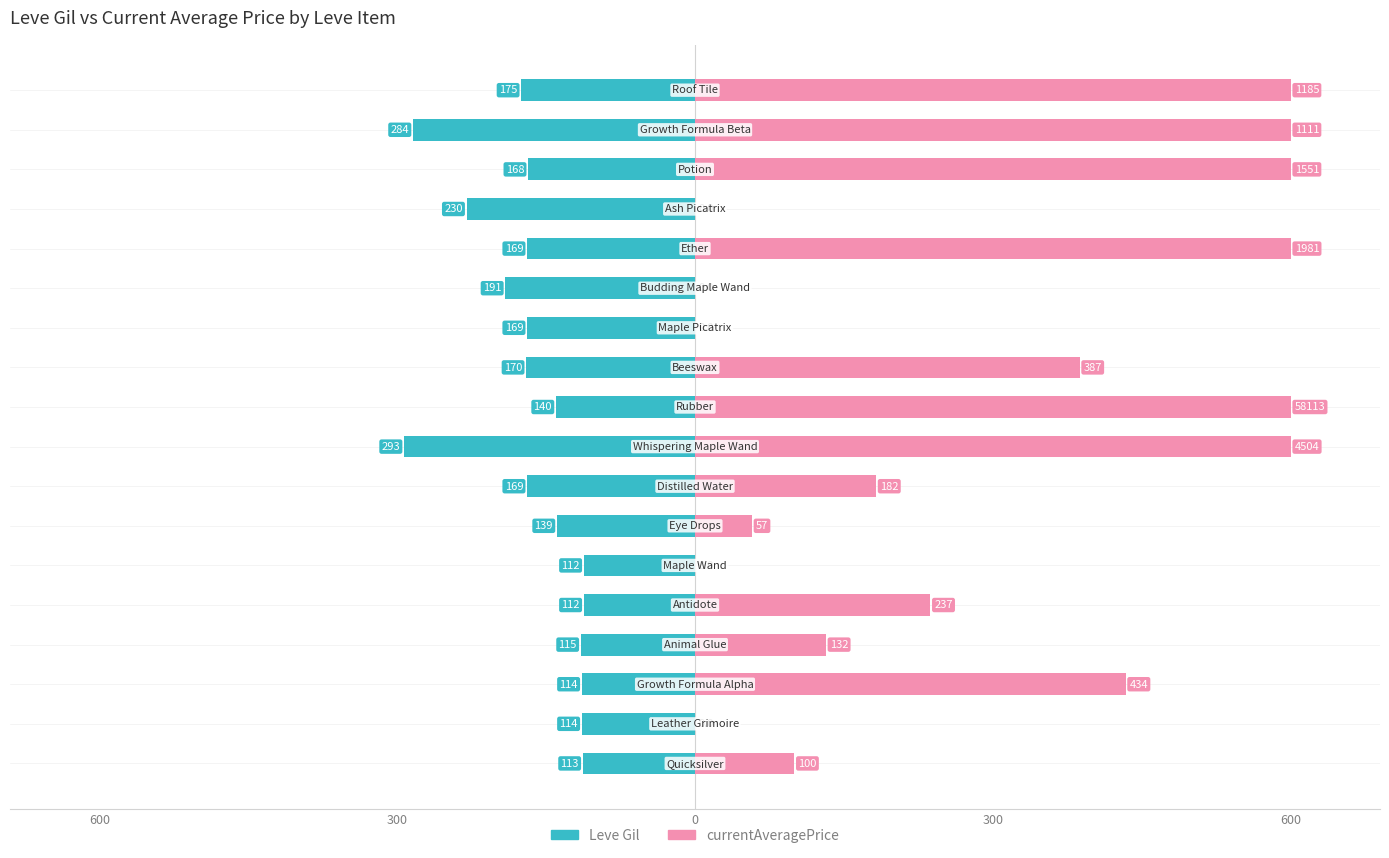

How many bars are there in each group?

2